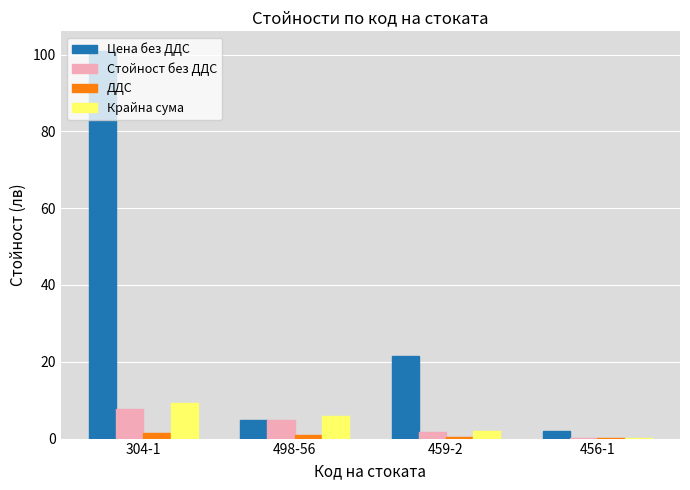

Is it true that Стойност без ДДС equals 1.2 at 498-56?

False